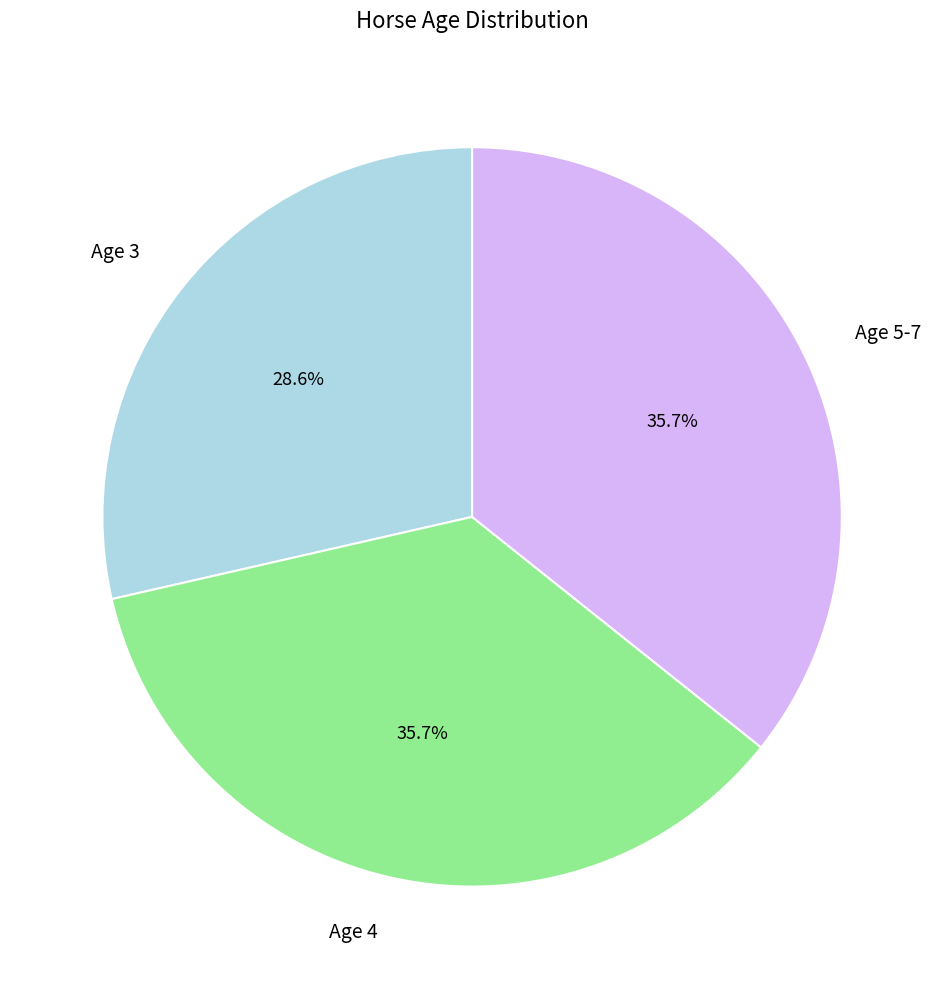

Does Age 4 represent more than half of the total?

No